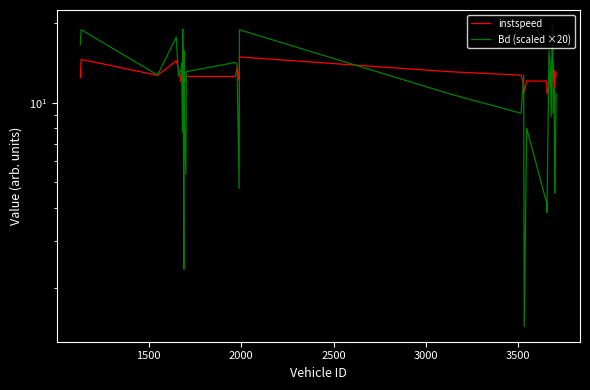

What are all the series names shown in the legend?

instspeed, Bd (scaled ×20)